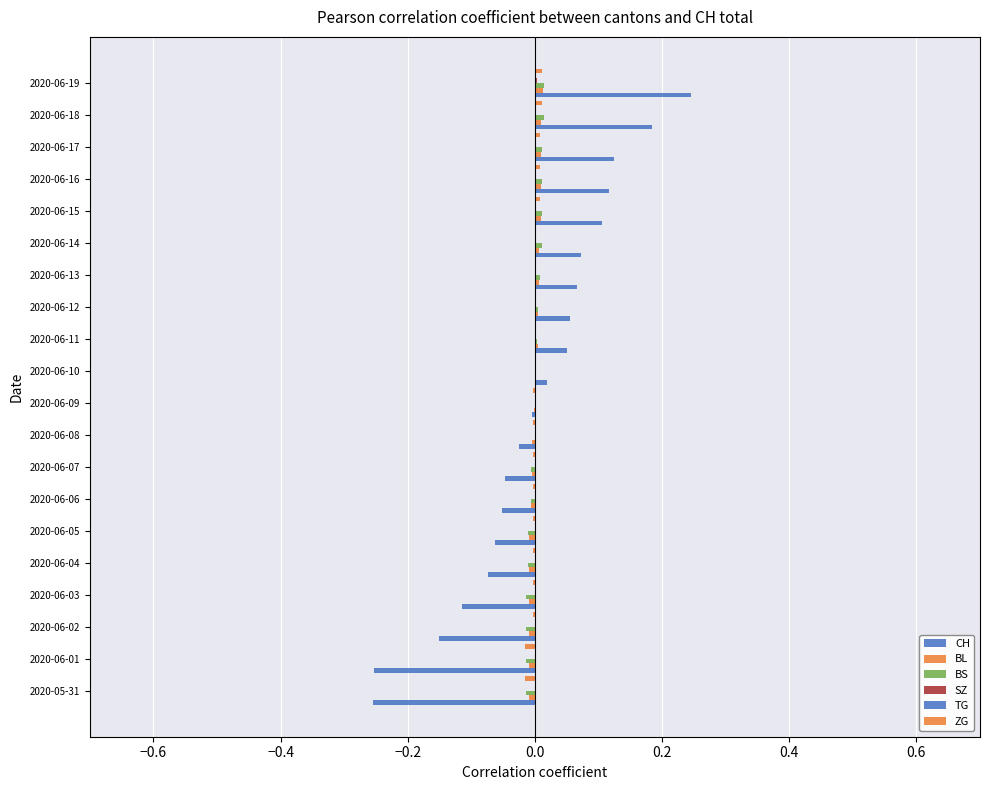

Count the number of data series in this chart.

6